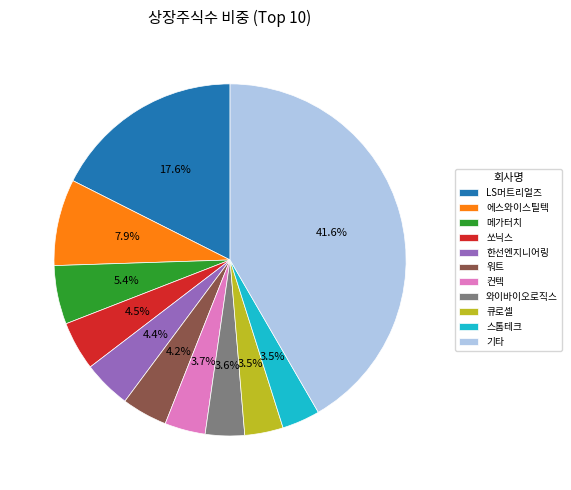

Is there a majority slice in this chart?

No